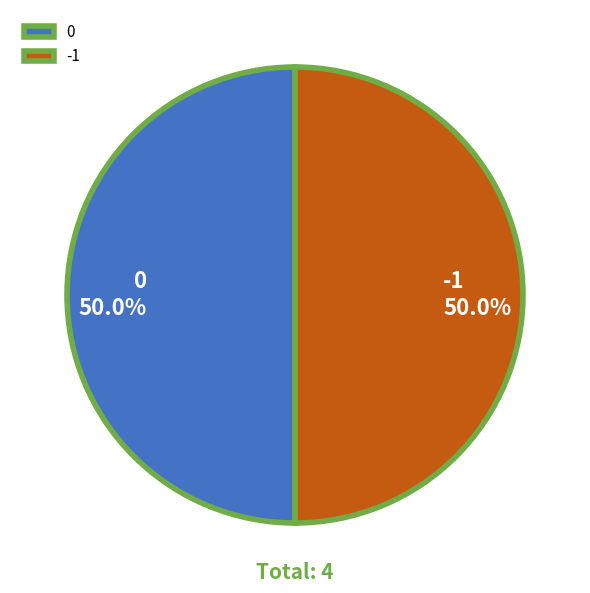

What percentage do -1 and 0 together represent?

100.0%